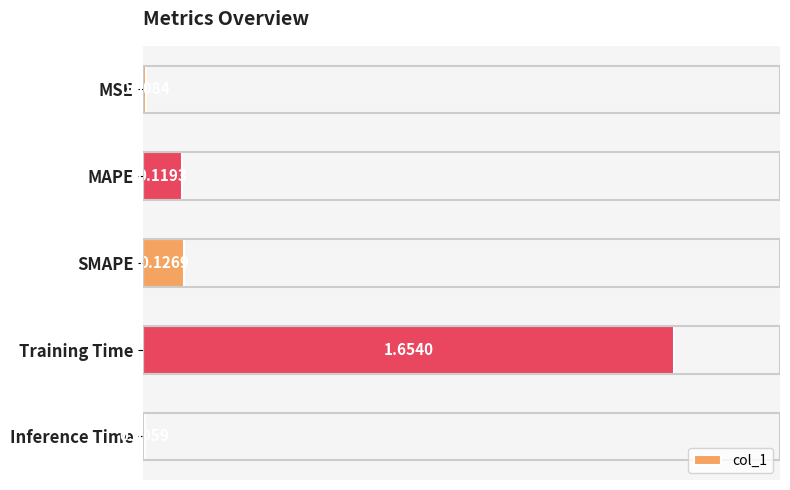

What is the sum of the values at MAPE and Training Time?

1.8